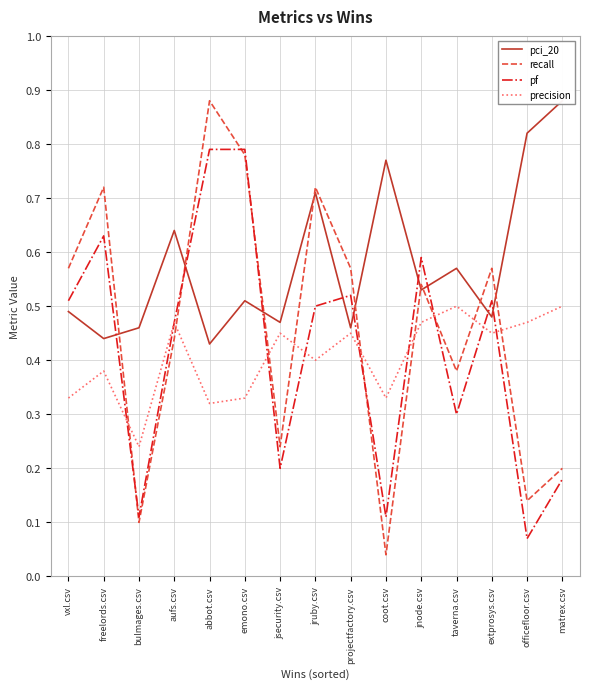

The precision series shows 0.5 at jnode.csv. True or false?

True